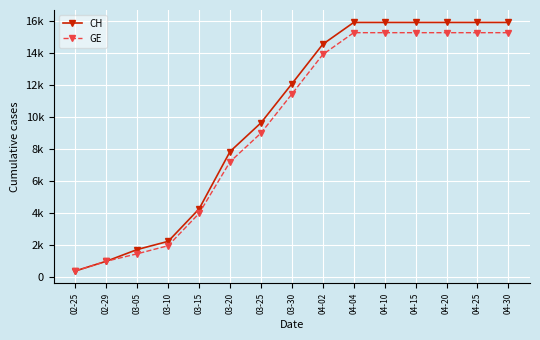

The value of GE at 04-02 is 23290. True or false?

False